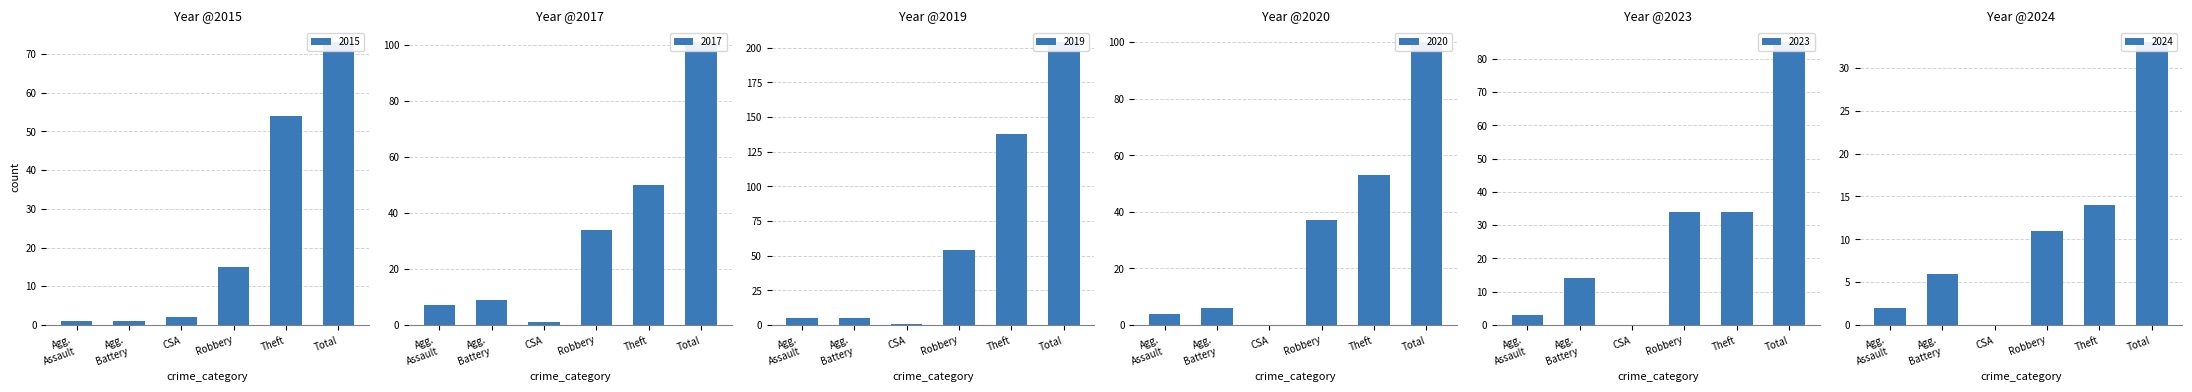

Which series has the largest range (max minus min)?

2019